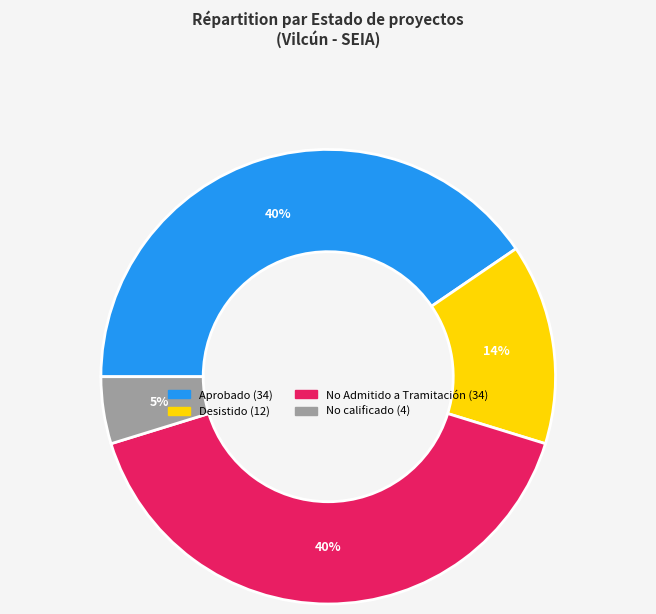

How many segments does this pie chart have?

4